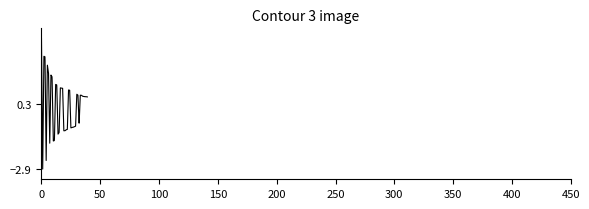

Is this an area chart (filled region under the line)?

No